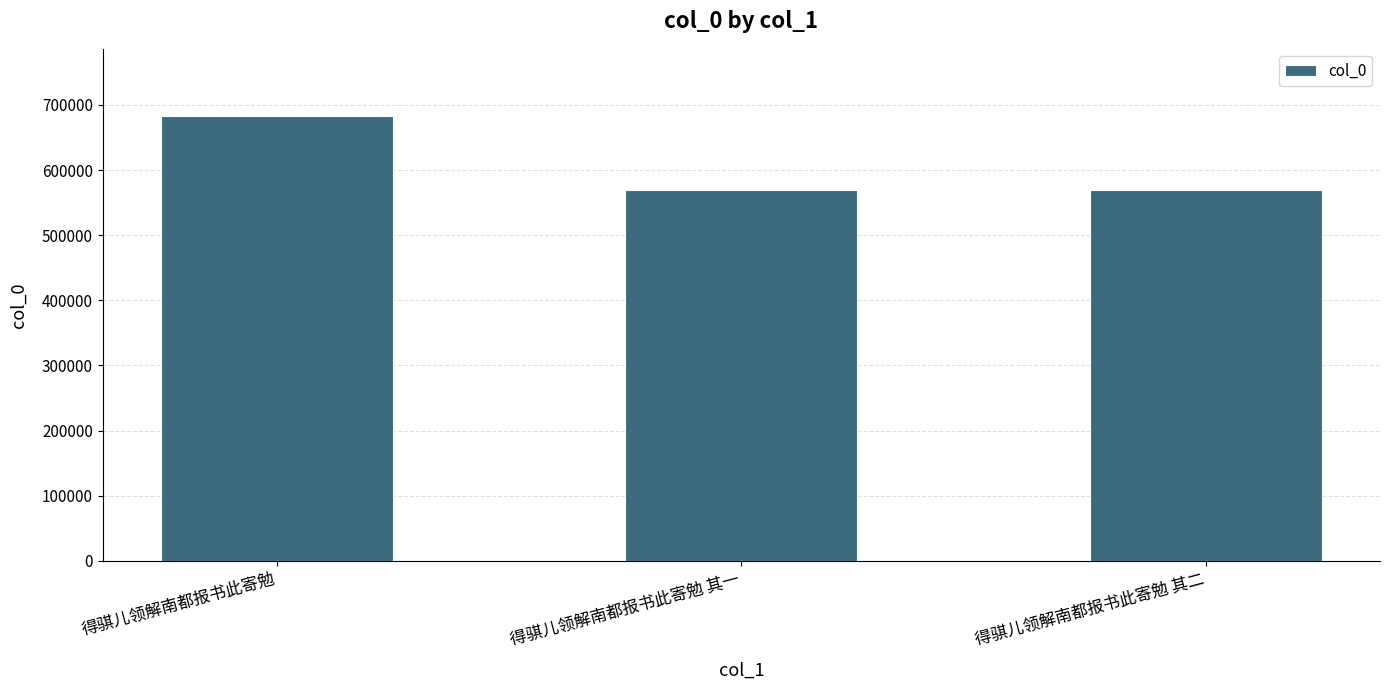

What value does the data have at 得骐儿领解南都报书此寄勉 其一?

569720